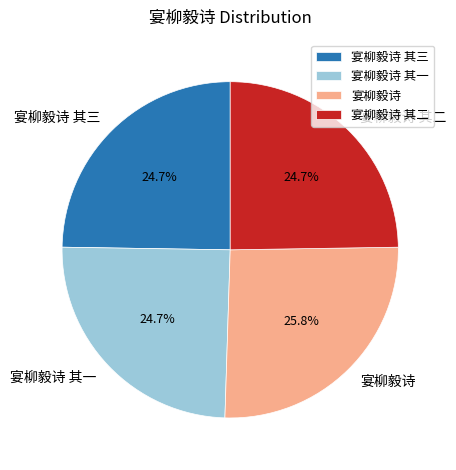

What percentage is NOT represented by 宴柳毅诗 其三?

75.3%